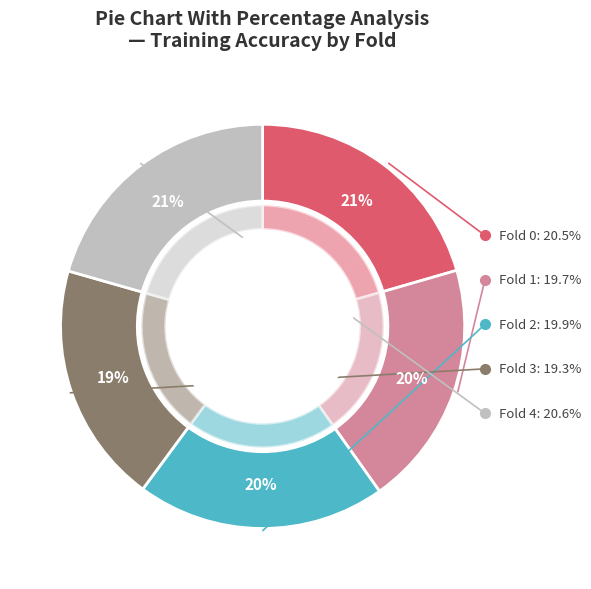

Which slice is the largest?

Fold 4